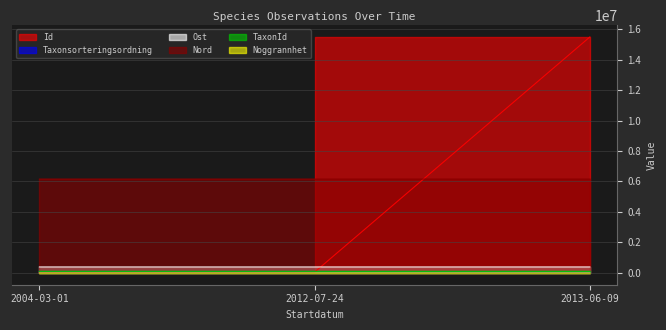

Between 2004-03-01 and 2013-06-09, which series saw the biggest shift?

Id